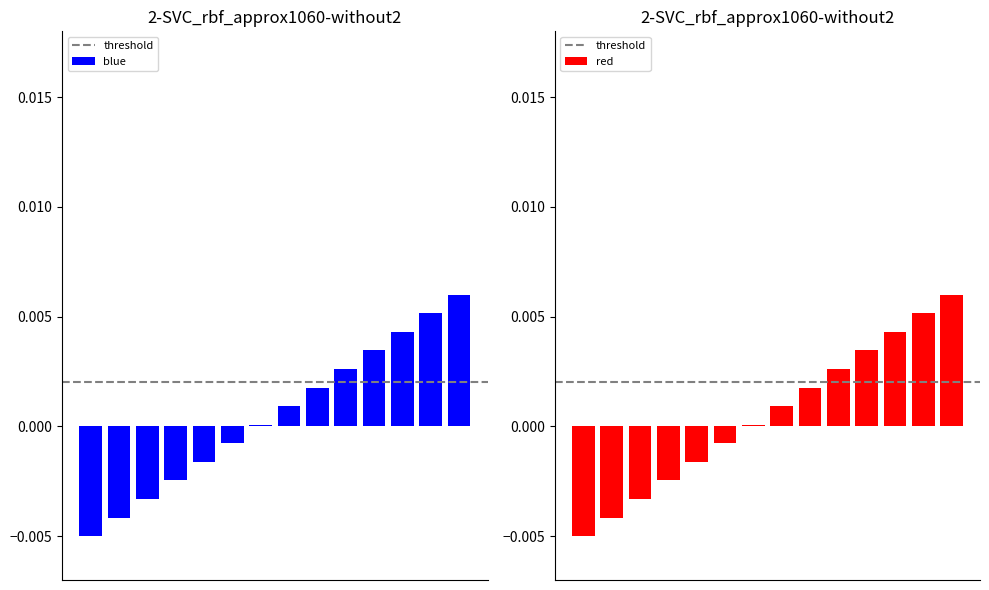

How many negative values are there?

6